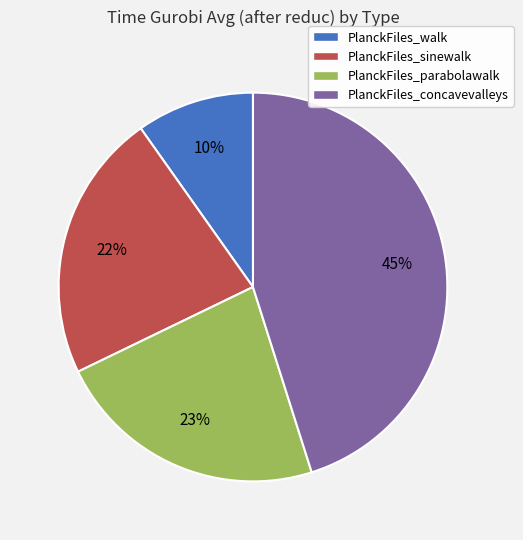

What is the smallest slice in the pie chart?

PlanckFiles_walk